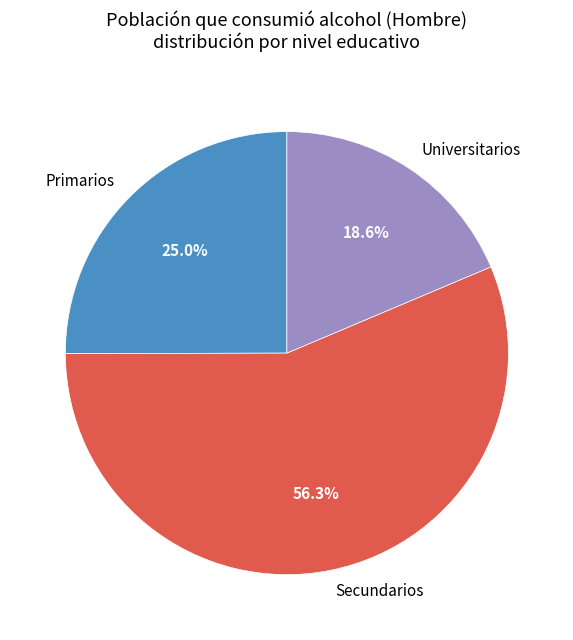

What is the smallest slice in the pie chart?

Universitarios